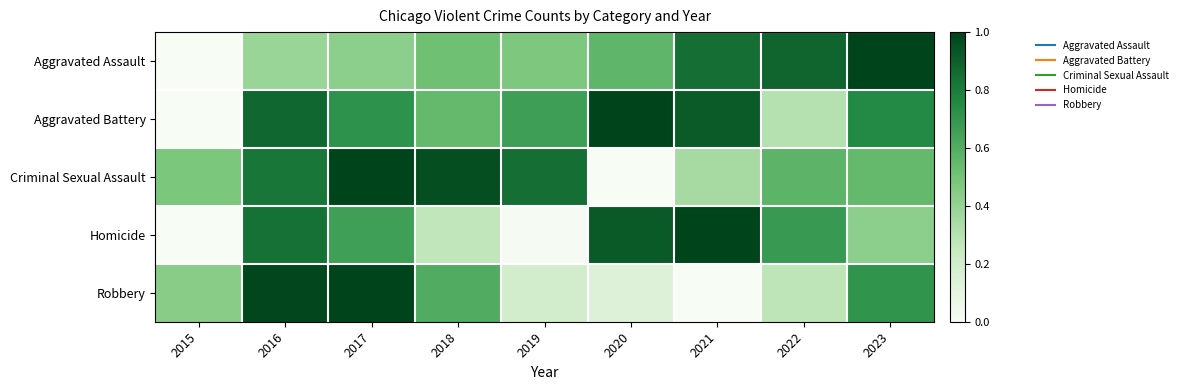

Which series changed the most between 2018 and 2021?

Homicide